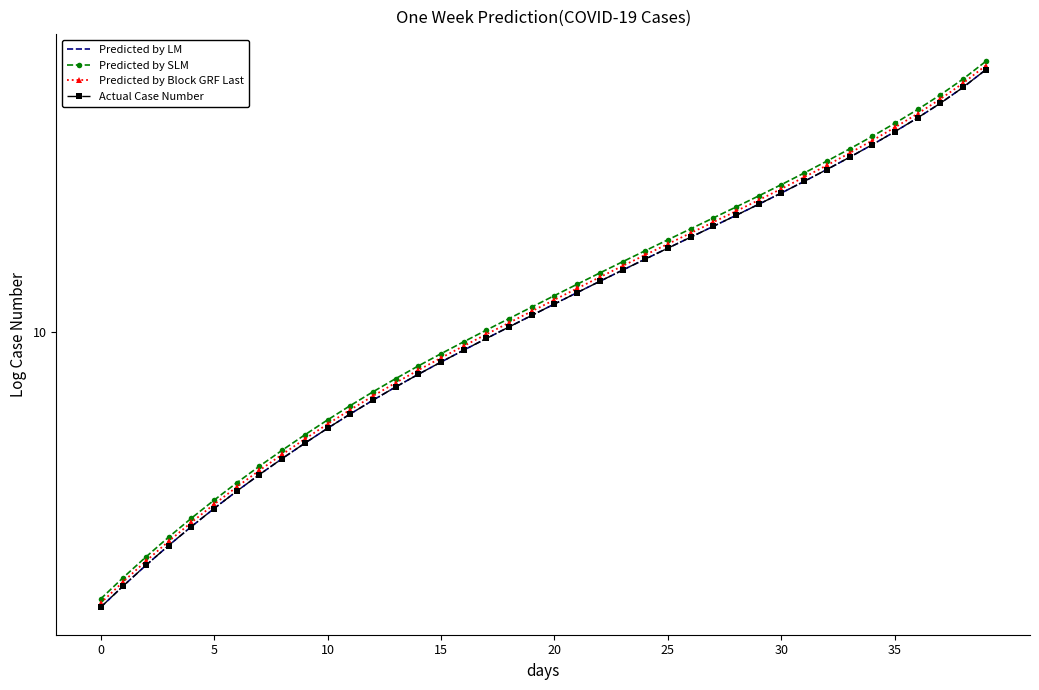

What is the maximum value shown in the chart?

10.3